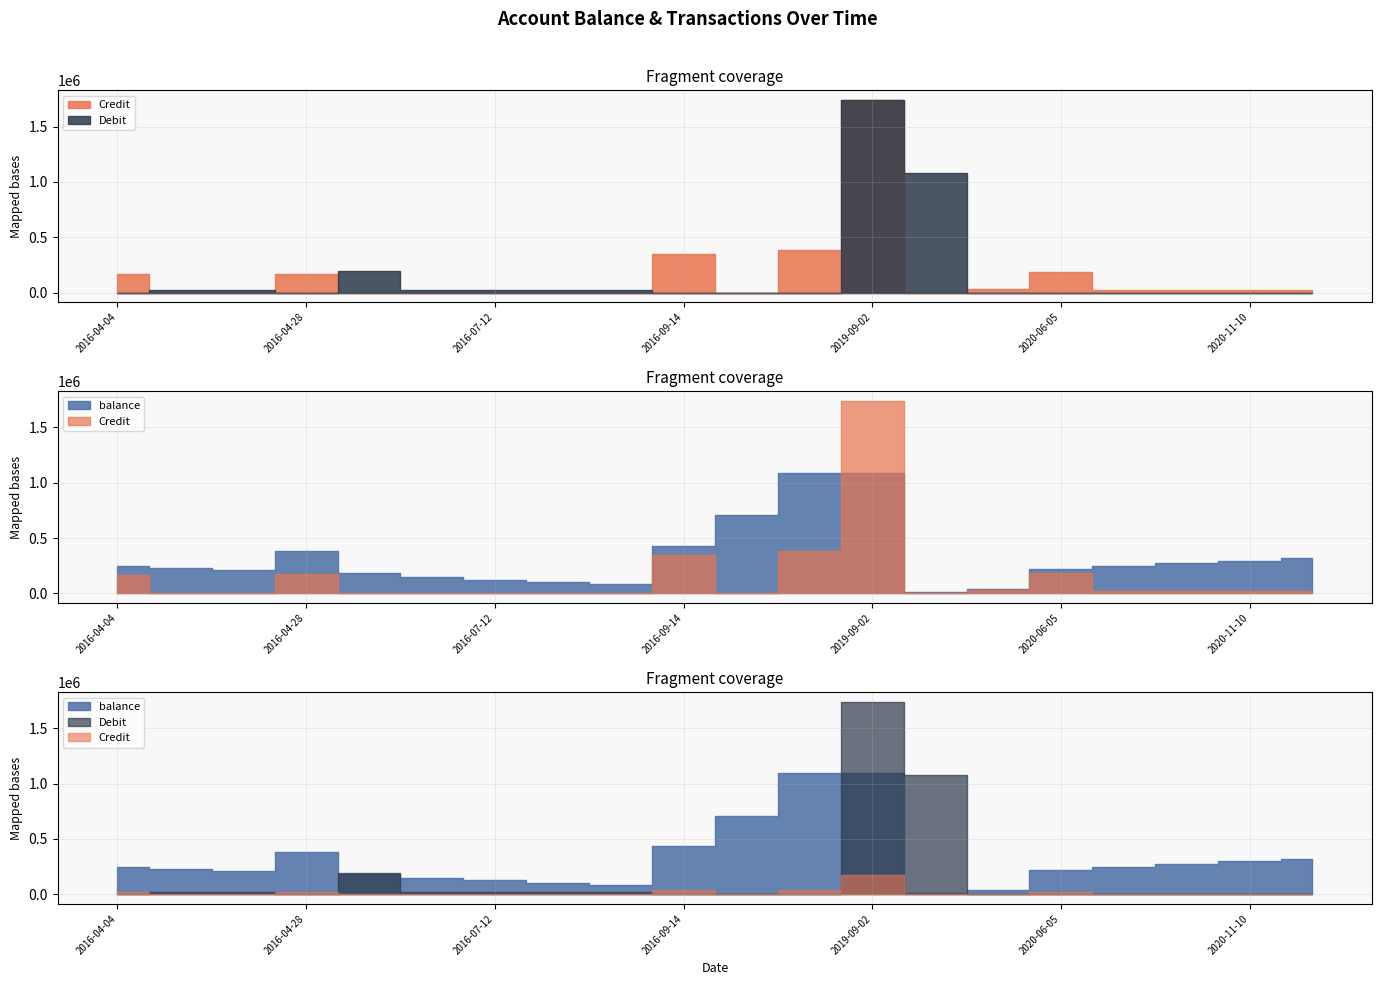

What is the difference between the maximum and minimum values in the Debit series?

1740000.0